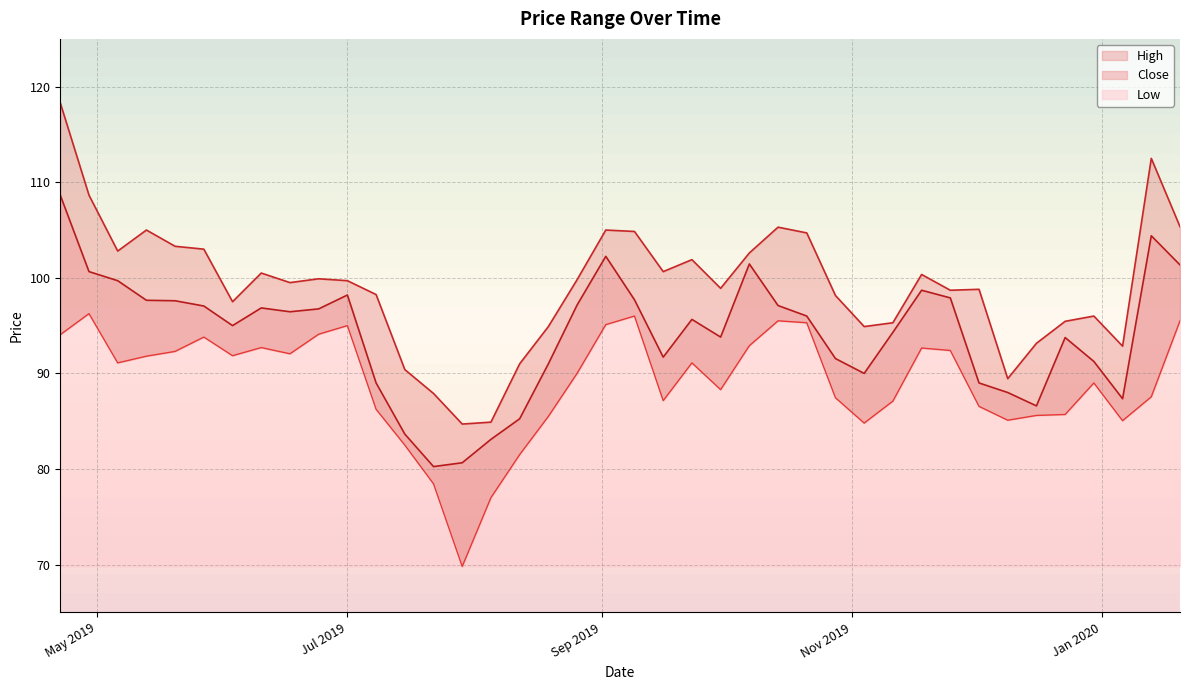

Reading left to right, what are all the values shown in this chart?

High: 118.3	108.7	102.8	105.0	103.3	103.0	97.5	100.5	99.5	99.9	99.7	98.2	90.4	87.9	84.7	84.9	91.0	94.9	99.8	105.0	104.8	100.7	101.9	98.9	102.6	105.3	104.7	98.2	94.9	95.3	100.3	98.7	98.8	89.5	93.2	95.5	96.0	92.8	112.5	105.3
Close: 108.7	100.7	99.7	97.7	97.6	97.0	95.0	96.8	96.5	96.8	98.2	89.0	83.7	80.2	80.7	83.1	85.2	91.0	97.2	102.2	97.7	91.7	95.7	93.8	101.5	97.1	96.0	91.5	90.0	94.3	98.7	97.9	89.0	88.0	86.6	93.8	91.2	87.3	104.4	101.3
Low: 94.0	96.2	91.1	91.8	92.3	93.8	91.8	92.7	92.0	94.1	95.0	86.2	82.5	78.5	69.8	77.0	81.5	85.5	90.0	95.1	96.0	87.2	91.1	88.3	92.9	95.5	95.3	87.5	84.8	87.1	92.7	92.4	86.5	85.1	85.6	85.7	89.0	85.0	87.5	95.5